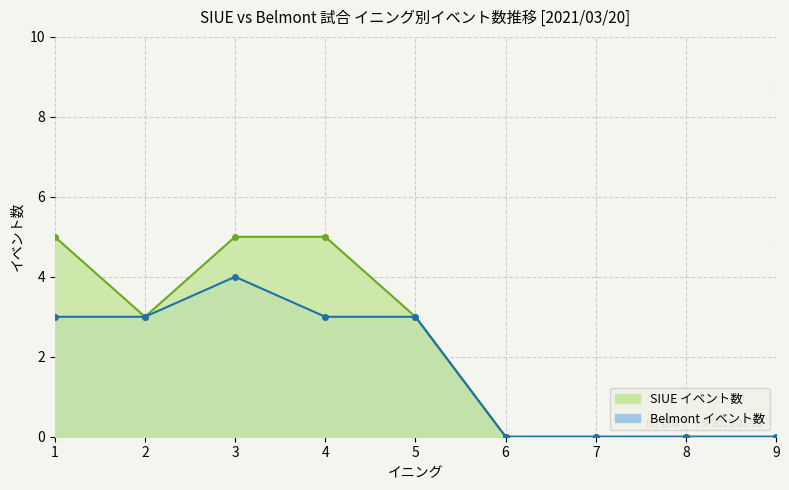

Does the chart display data point markers on the line(s)?

Yes